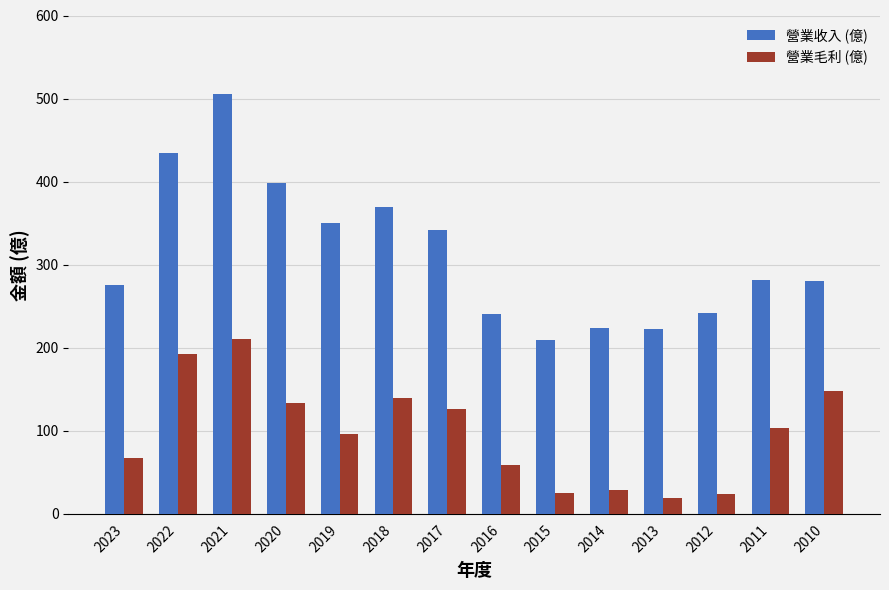

Which label corresponds to the largest value in the chart?

2021